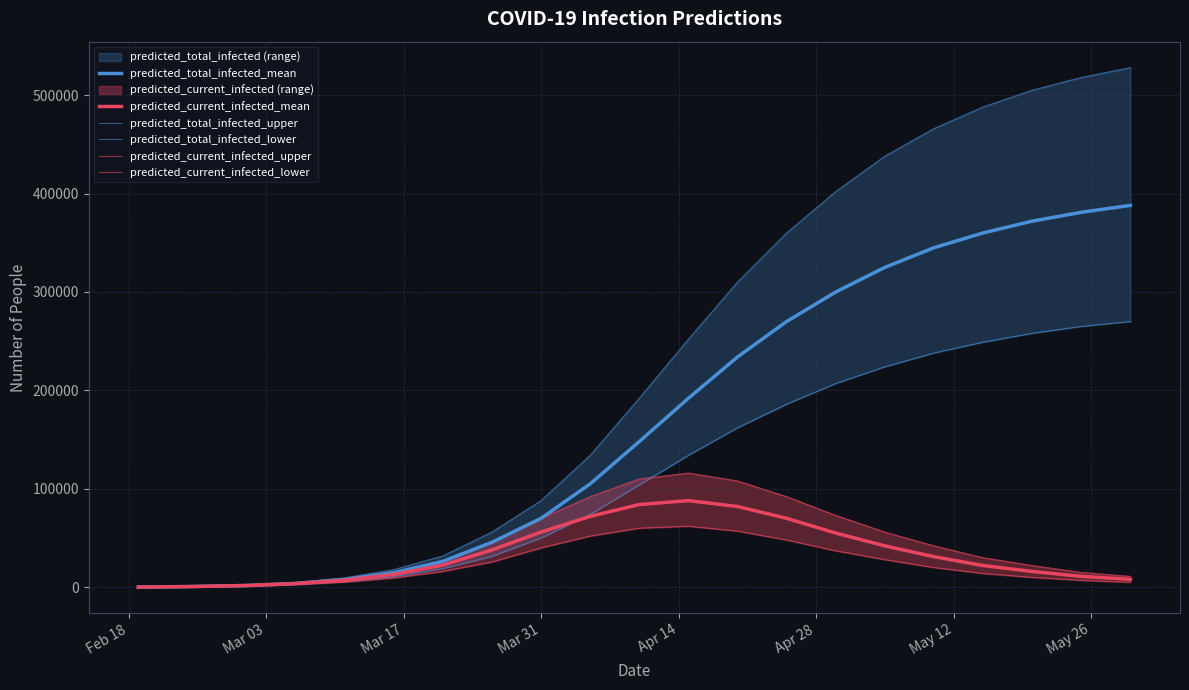

True or false: predicted_total_infected_mean and predicted_current_infected_upper intersect in this chart.

False